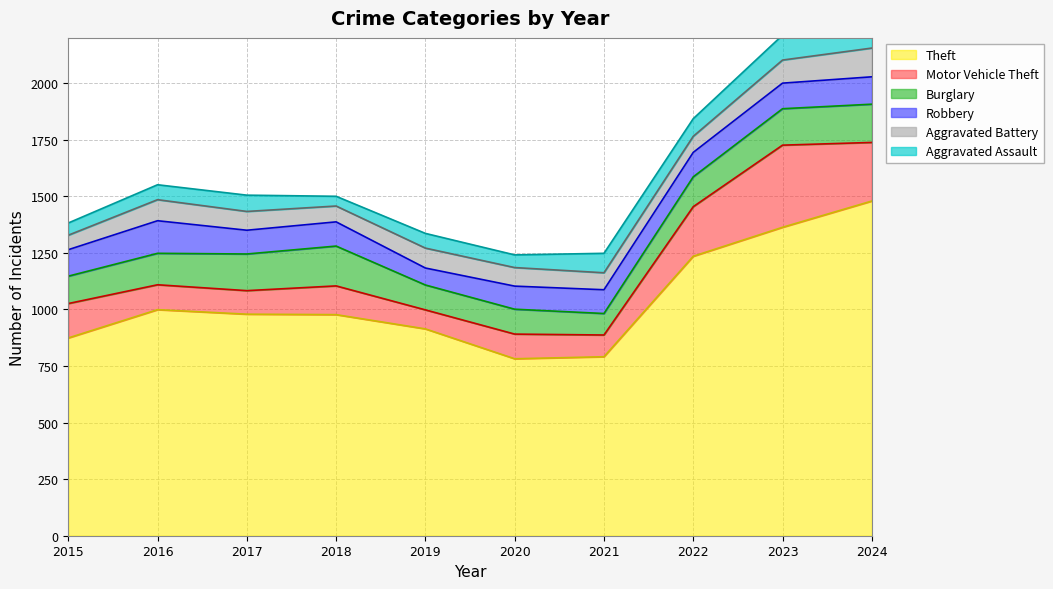

Is it true that Aggravated Assault equals 56 at 2020?

True